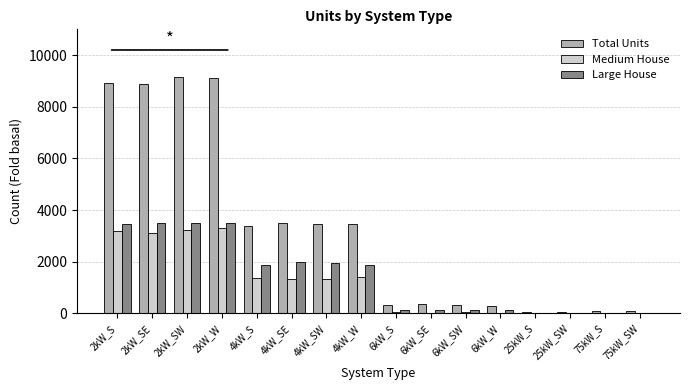

Count the number of categories in the chart.

16